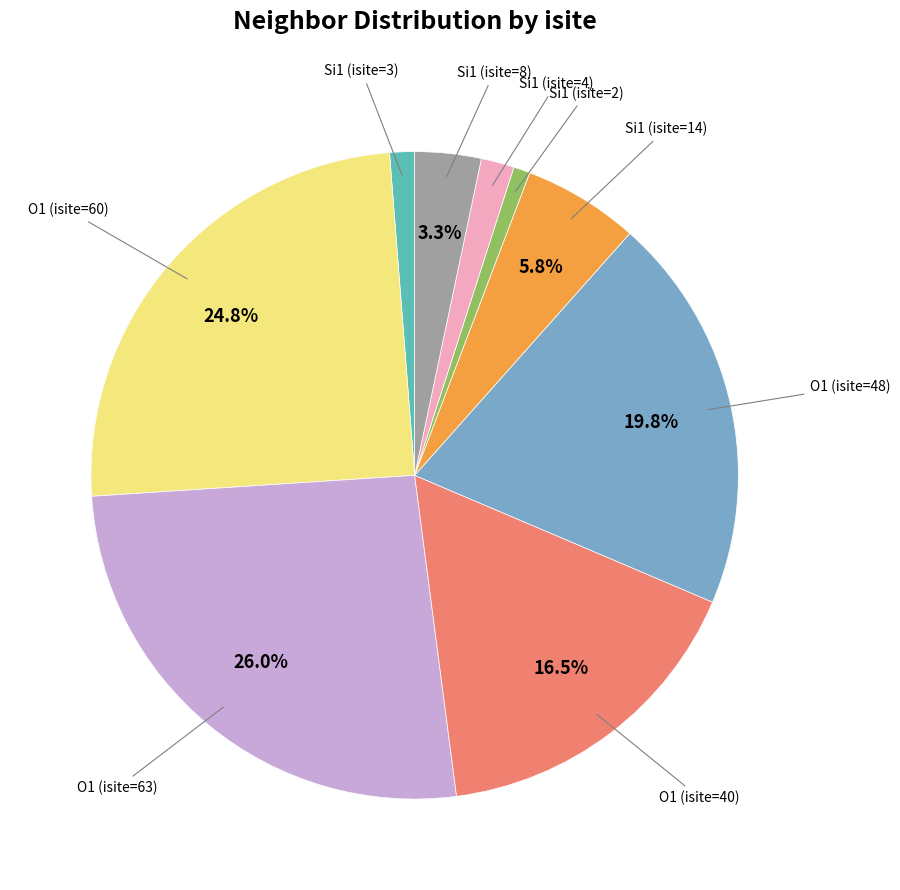

Does any single category account for the majority?

No